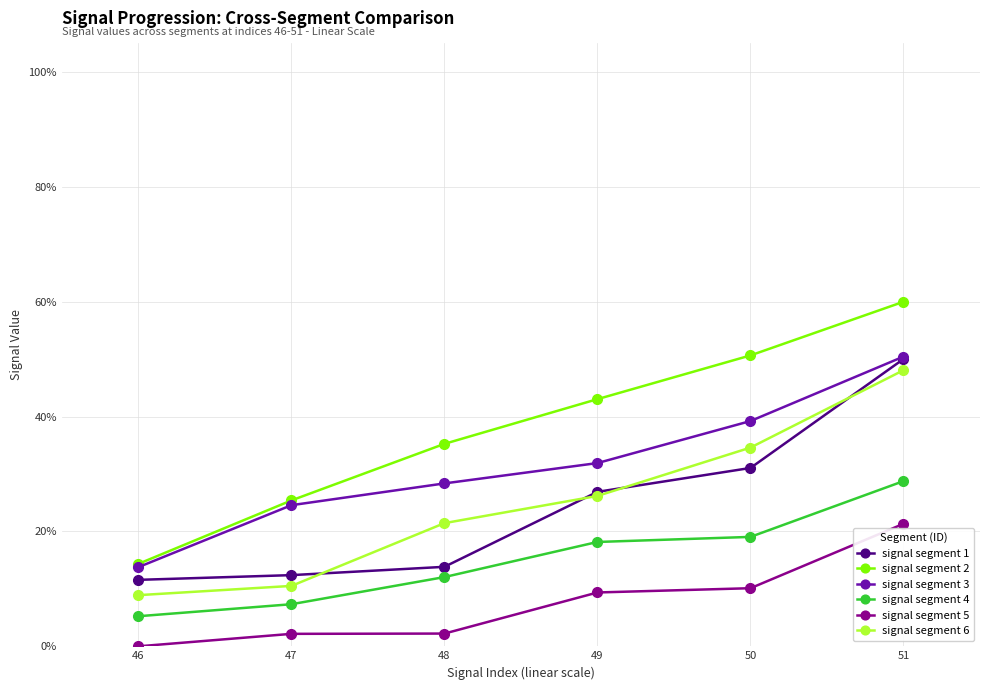

What are all the series names shown in the legend?

signal segment 1, signal segment 2, signal segment 3, signal segment 4, signal segment 5, signal segment 6